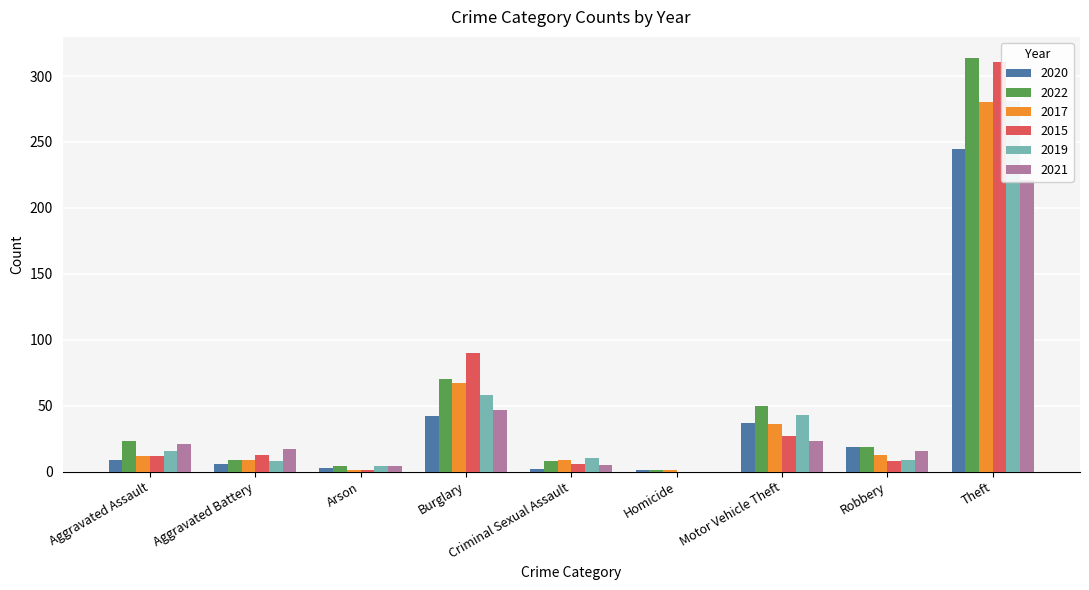

True or false: 2020 has a value of 30 at Robbery.

False